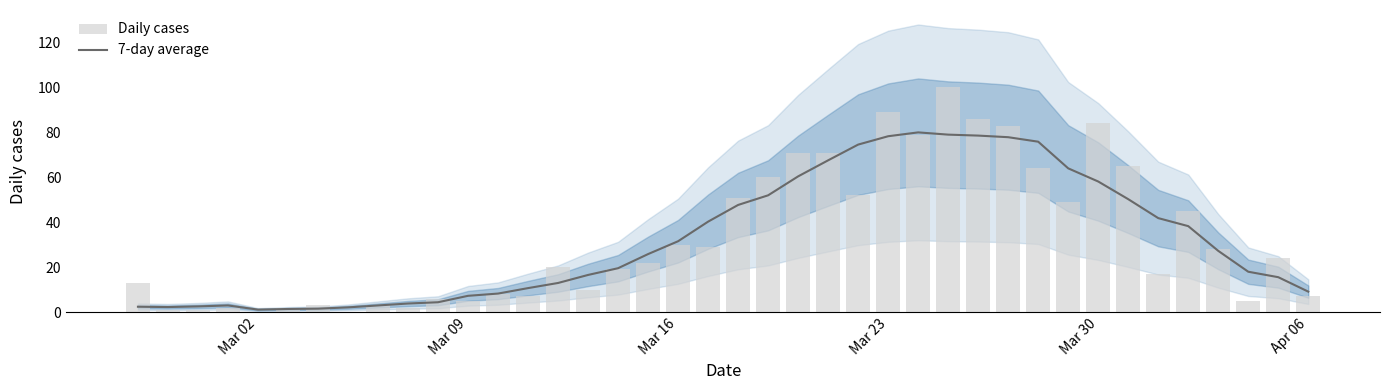

The value of 7-day average at Apr 06 is 9.1. True or false?

True